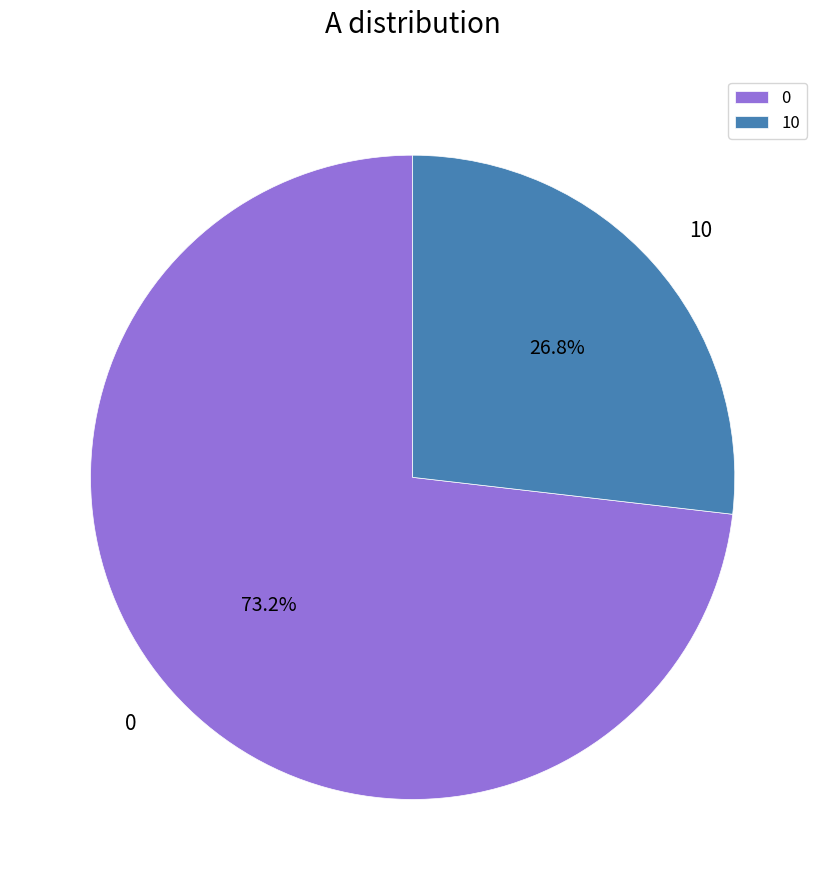

Is it true that 0 is 73% of the pie?

True